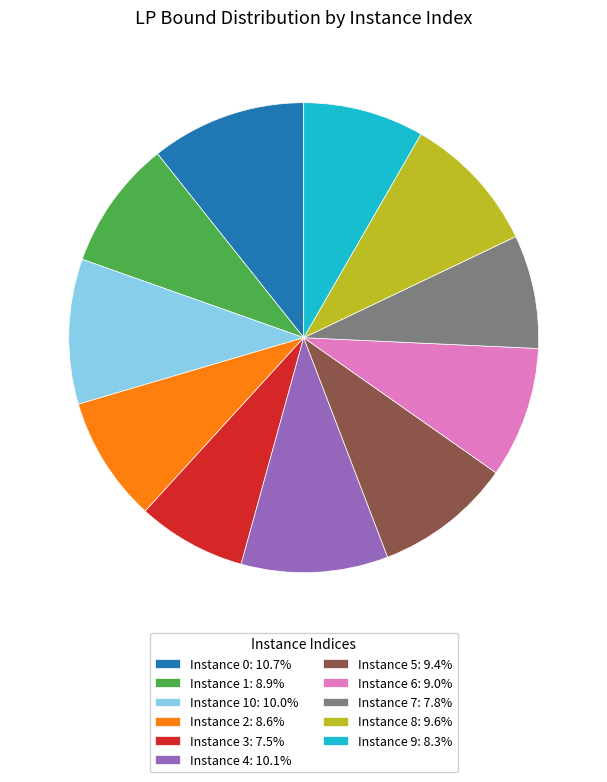

How many slices are in this pie chart?

11